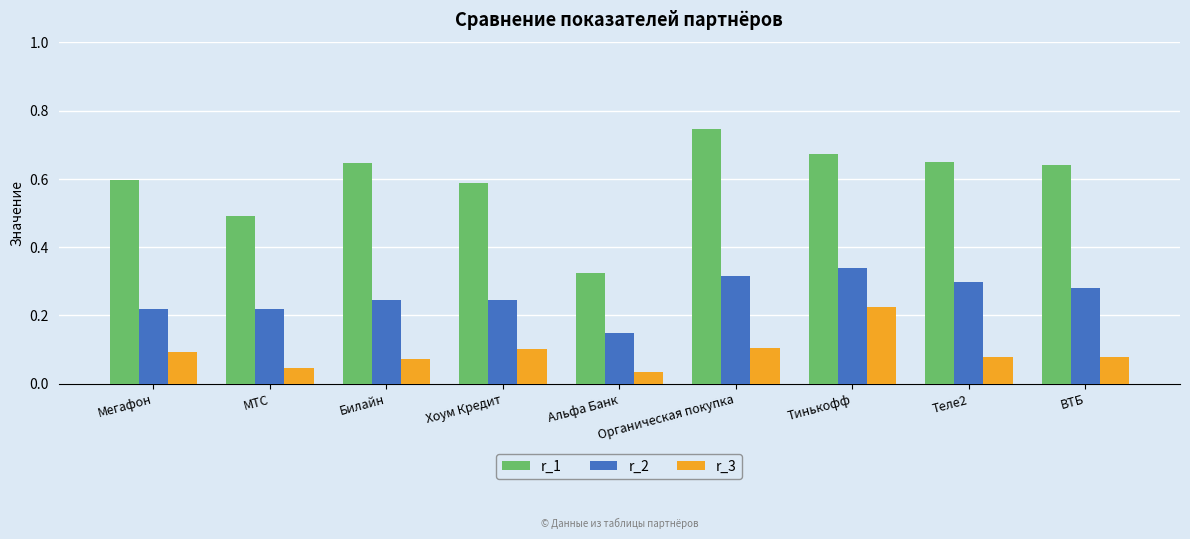

How many bars are there in total?

27